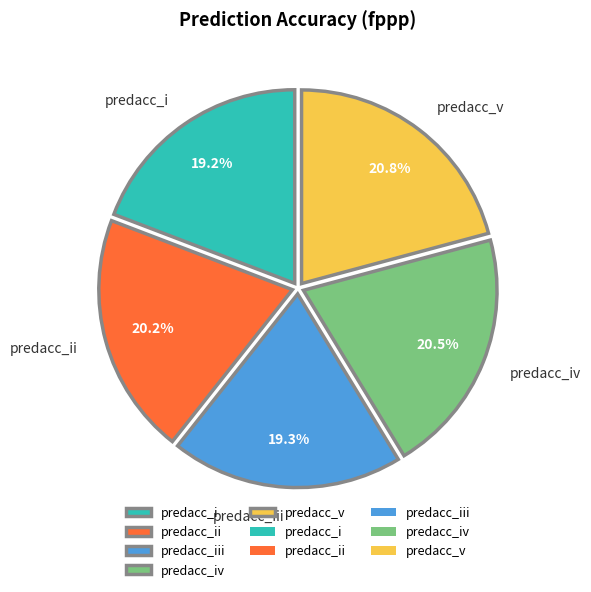

Which has a higher value, predacc_iii or predacc_iv?

predacc_iv